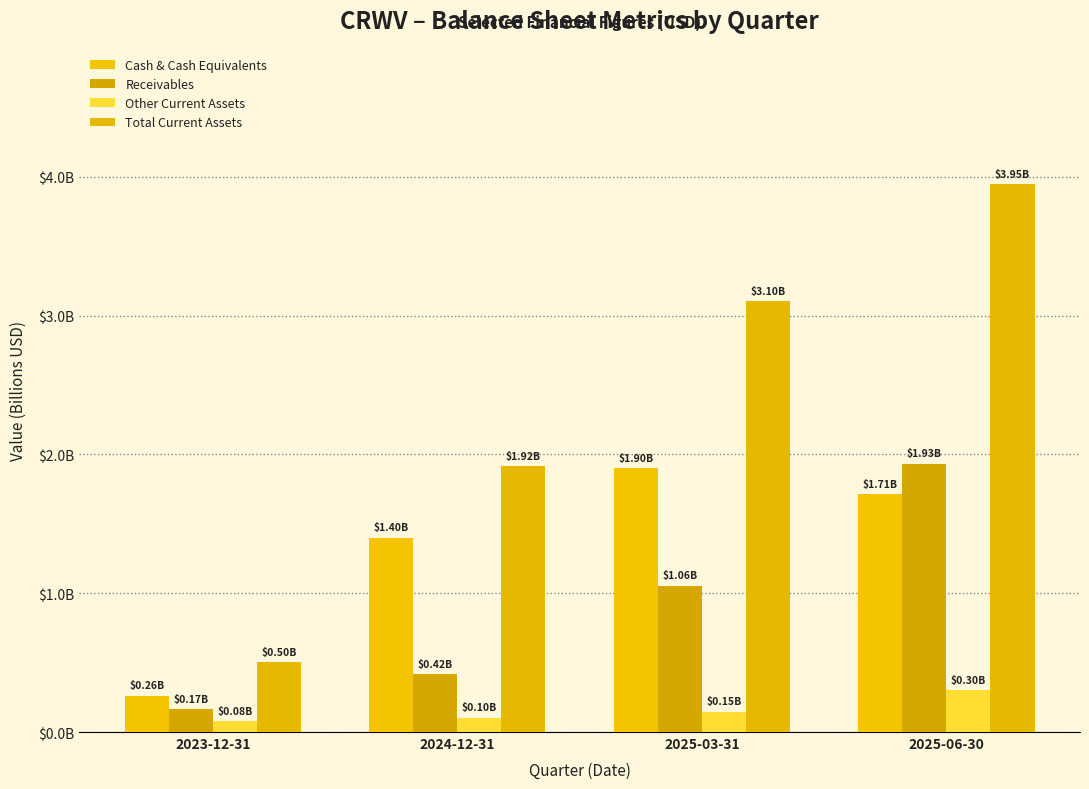

How many distinct data groups are displayed?

4